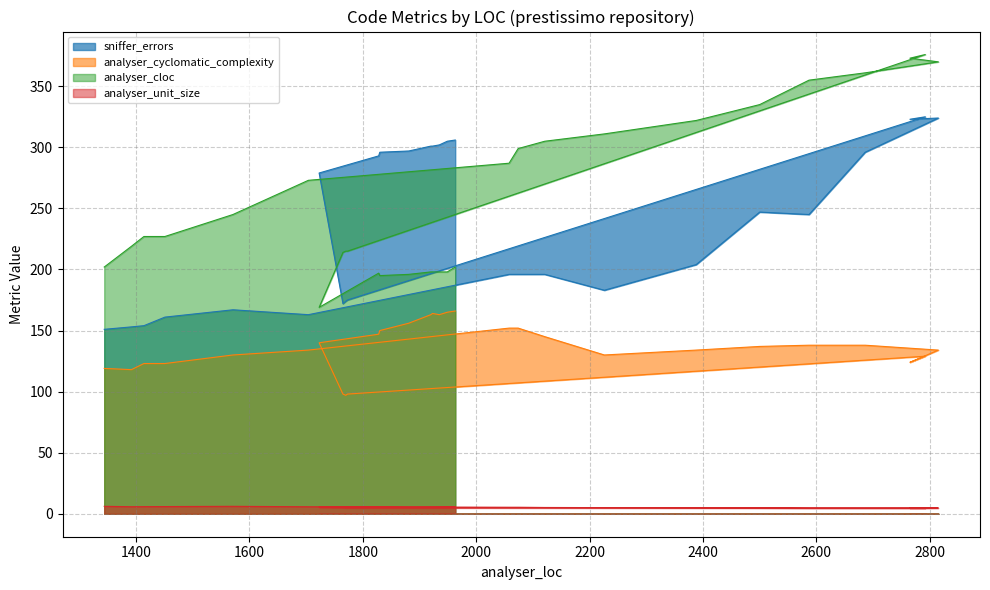

What is the difference between the maximum and minimum values in the sniffer_errors series?

174.0